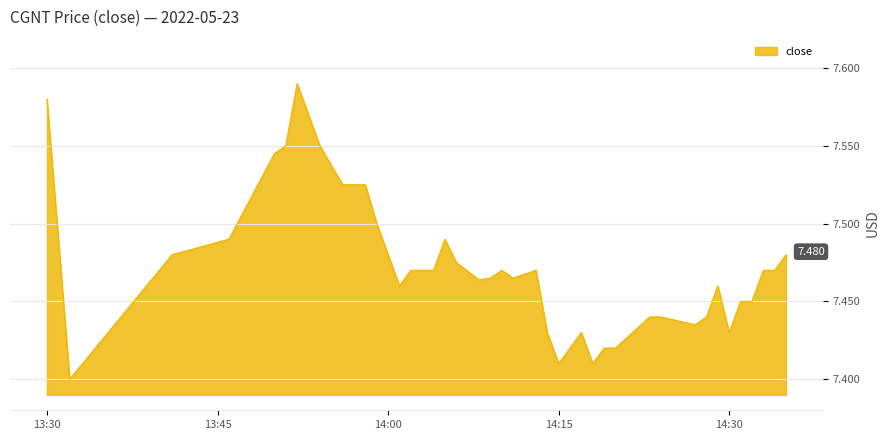

Does the chart have visible grid lines?

Yes